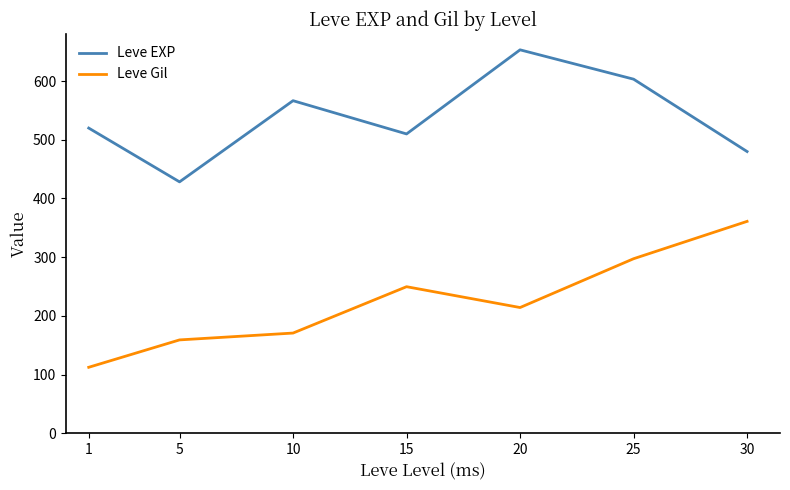

How many values in the Leve EXP series are below 520?

3